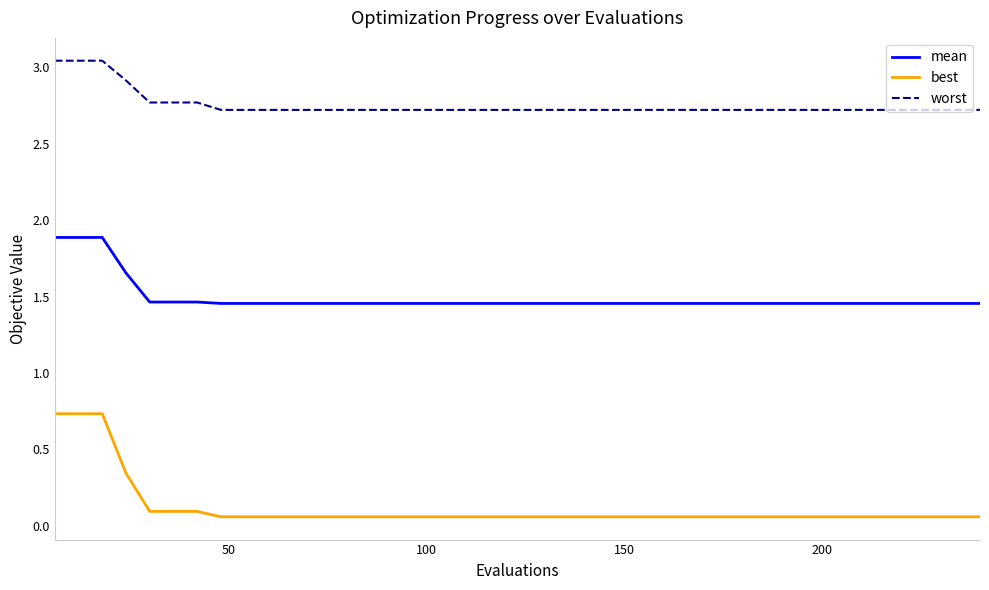

True or false: worst and best intersect in this chart.

False